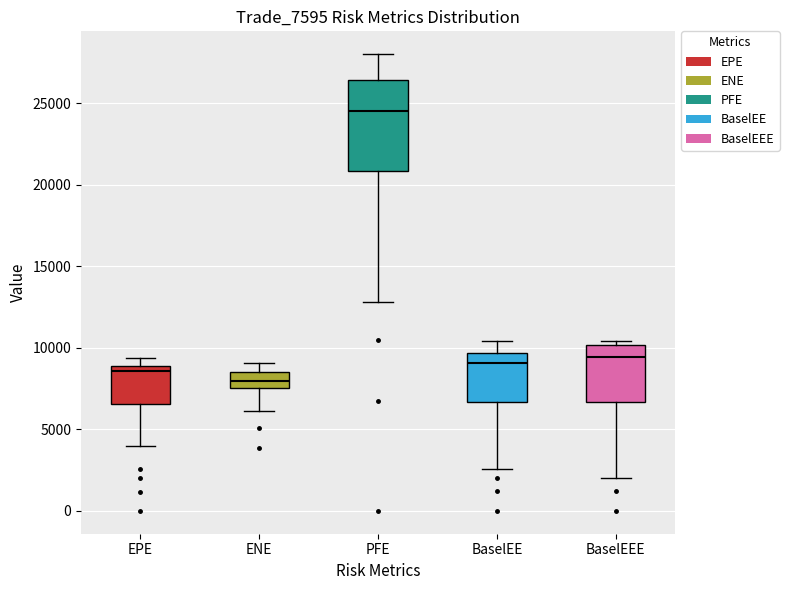

Reading left to right, read every box against the y-axis: the position of its median line, the range the box covers, and the ends of its whiskers. The values are not printed on the chart, so give them approximately, as read against the axis.

EPE: median 8500, box 6500 to 9000, whiskers 4000 to 9500
ENE: median 8000, box 7500 to 8500, whiskers 6000 to 9000
PFE: median 24500, box 21000 to 26500, whiskers 13000 to 28000
BaselEE: median 9000, box 6500 to 9500, whiskers 2500 to 10500
BaselEEE: median 9500, box 6500 to 10000, whiskers 2000 to 10500